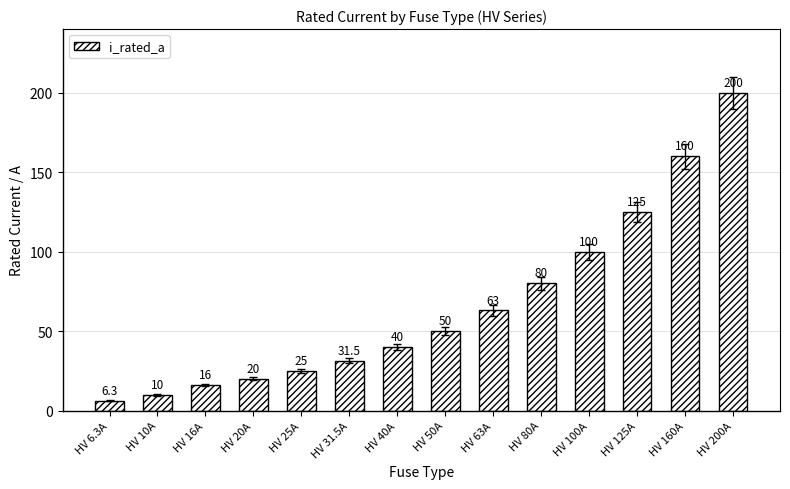

Reading left to right, list all the values displayed in this chart.

HV 6.3A=6.3	HV 10A=10.0	HV 16A=16.0	HV 20A=20.0	HV 25A=25.0	HV 31.5A=31.5	HV 40A=40.0	HV 50A=50.0	HV 63A=63.0	HV 80A=80.0	HV 100A=100.0	HV 125A=125.0	HV 160A=160.0	HV 200A=200.0